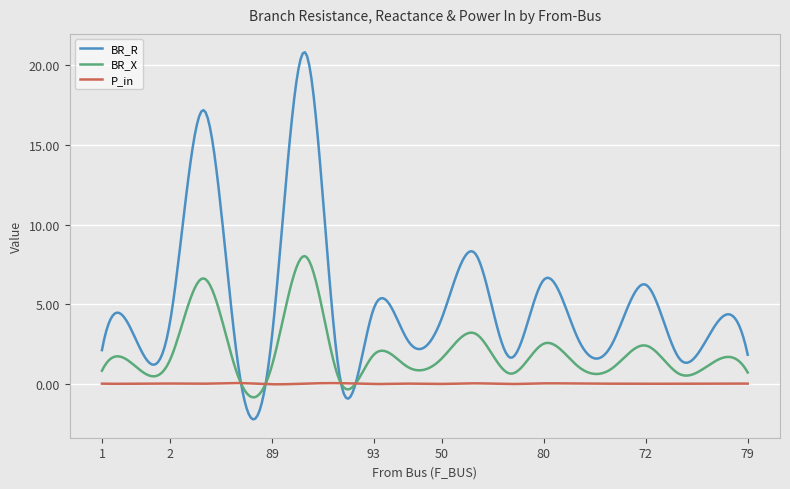

How many categories are shown in the chart?

300